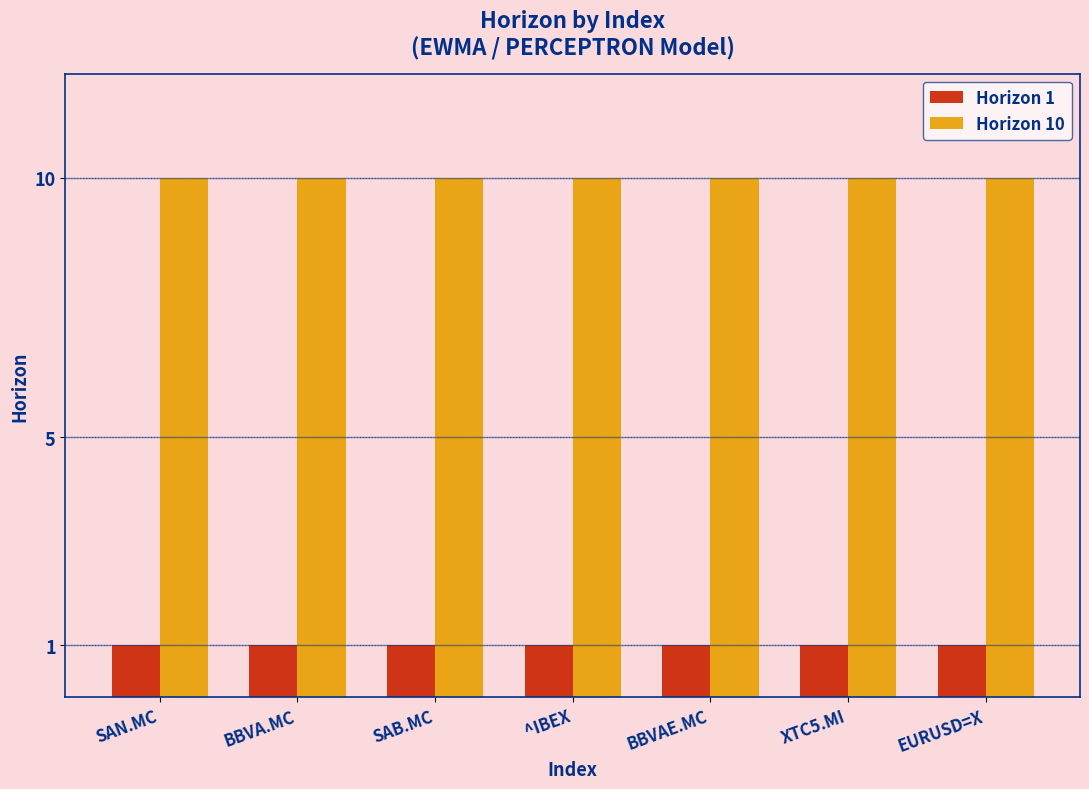

Is it true that Horizon 1 equals 1 at XTC5.MI?

True